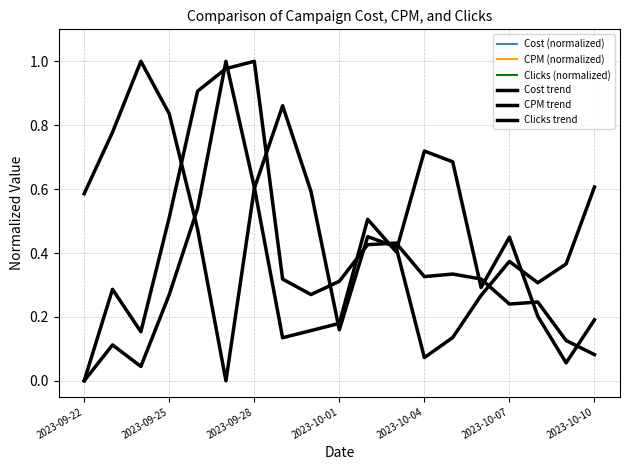

Which series has the widest spread of values?

Cost (normalized)